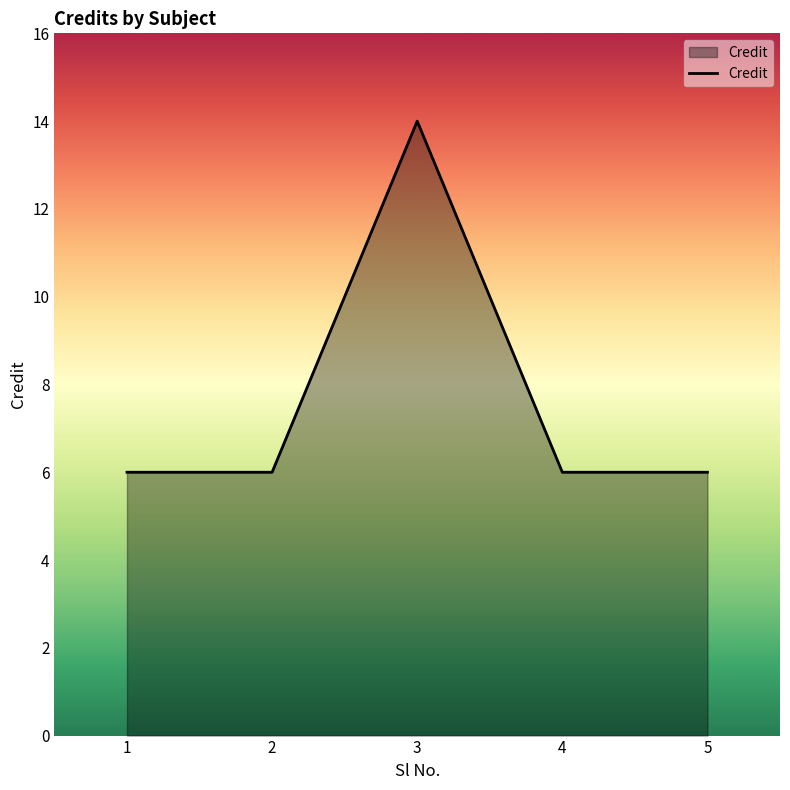

How many interior local peaks (higher than both neighbors) does the data have?

1